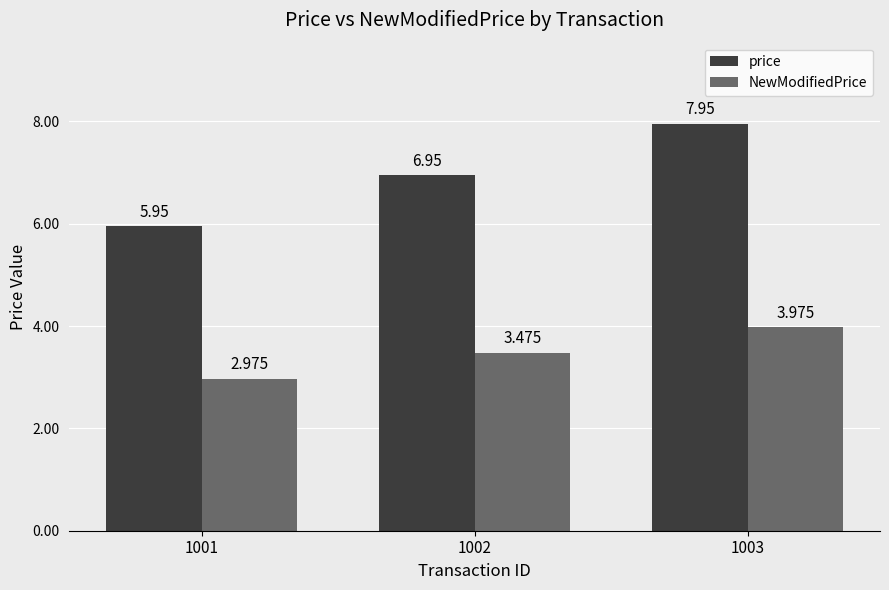

At which label does price reach its minimum?

1001